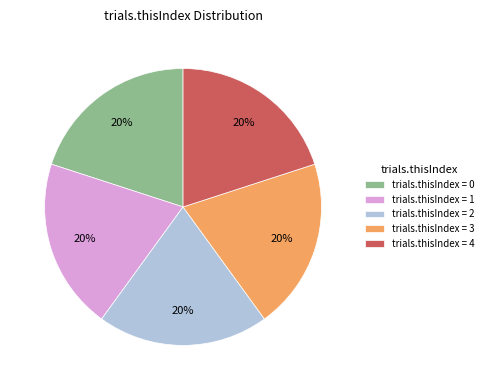

What is the ratio of the value at trials.thisIndex = 4 to the value at trials.thisIndex = 0?

1.0